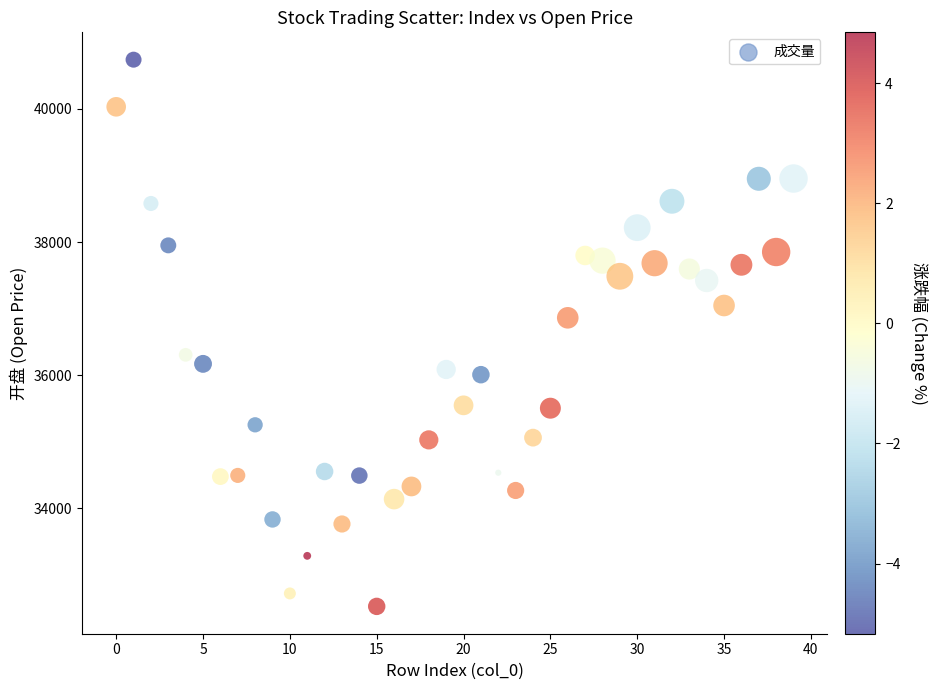

What Y value in the scatter plot is closest to 36634?

36862.7